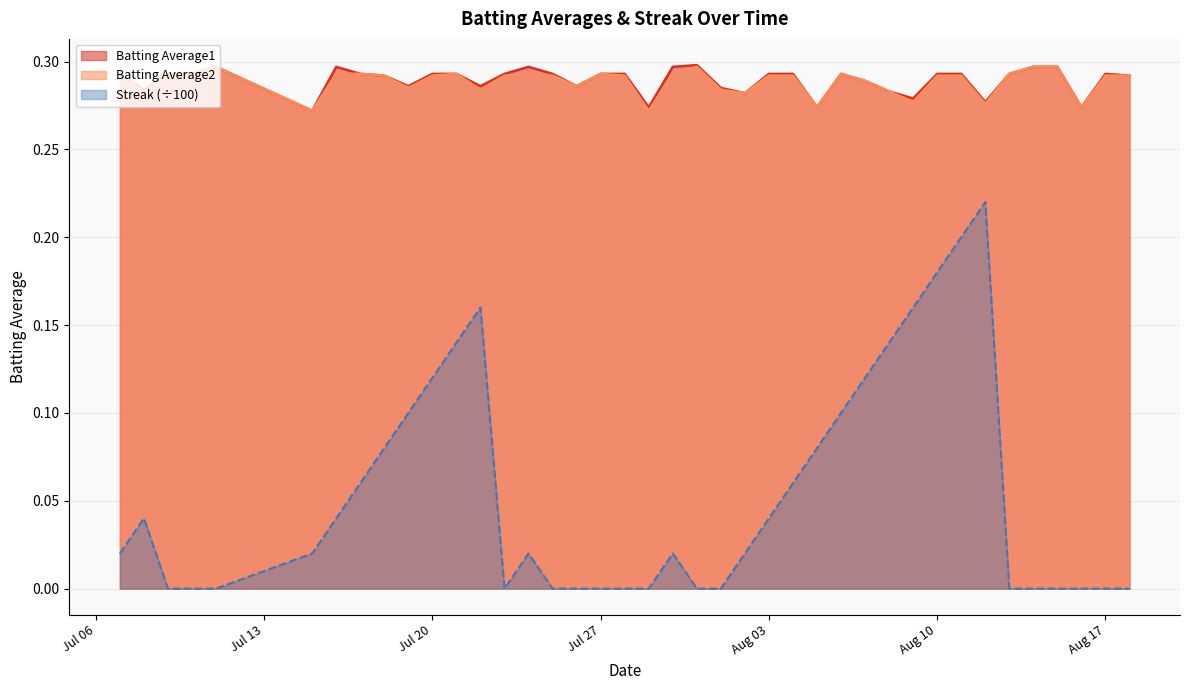

At which category is the sum across all series the highest?

2010-08-11